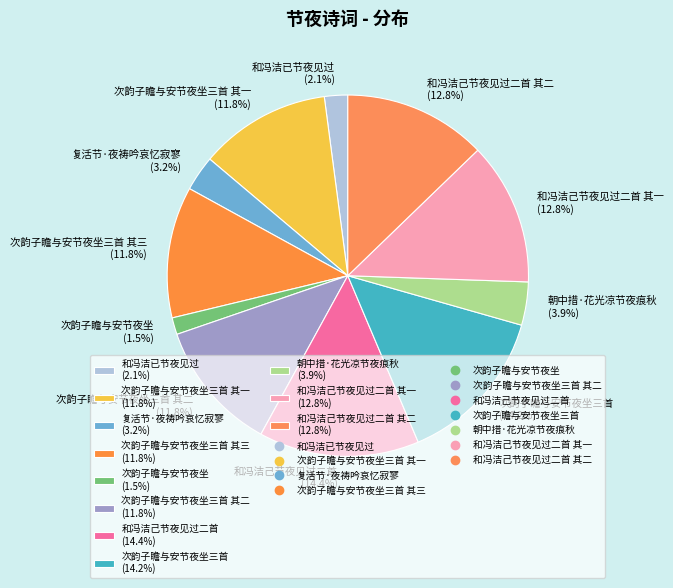

Which has a higher value, 次韵子瞻与安节夜坐三首 其一 (11.8%) or 朝中措·花光凉节夜痕秋 (3.9%)?

次韵子瞻与安节夜坐三首 其一 (11.8%)